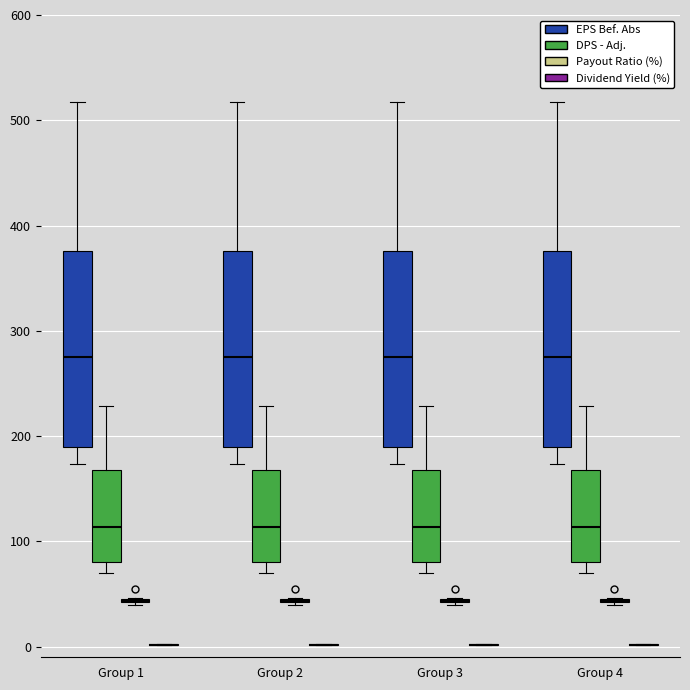

Reading left to right, read every box against the y-axis: the position of its median line, the range the box covers, and the ends of its whiskers. The values are not printed on the chart, so give them approximately, as read against the axis.

Group 1 (EPS Bef. Abs): median 270, box 190 to 380, whiskers 170 to 520
Group 1 (DPS - Adj.): median 110, box 80 to 170, whiskers 70 to 230
Group 1 (Payout Ratio (%)): box collapsed to a line at 40, whiskers 40 to 50
Group 1 (Dividend Yield (%)): box collapsed to a line at 0, whiskers 0 to 0
Group 2 (EPS Bef. Abs): median 270, box 190 to 380, whiskers 170 to 520
Group 2 (DPS - Adj.): median 110, box 80 to 170, whiskers 70 to 230
Group 2 (Payout Ratio (%)): box collapsed to a line at 40, whiskers 40 to 50
Group 2 (Dividend Yield (%)): box collapsed to a line at 0, whiskers 0 to 0
Group 3 (EPS Bef. Abs): median 270, box 190 to 380, whiskers 170 to 520
Group 3 (DPS - Adj.): median 110, box 80 to 170, whiskers 70 to 230
Group 3 (Payout Ratio (%)): box collapsed to a line at 40, whiskers 40 to 50
Group 3 (Dividend Yield (%)): box collapsed to a line at 0, whiskers 0 to 0
Group 4 (EPS Bef. Abs): median 270, box 190 to 380, whiskers 170 to 520
Group 4 (DPS - Adj.): median 110, box 80 to 170, whiskers 70 to 230
Group 4 (Payout Ratio (%)): box collapsed to a line at 40, whiskers 40 to 50
Group 4 (Dividend Yield (%)): box collapsed to a line at 0, whiskers 0 to 0